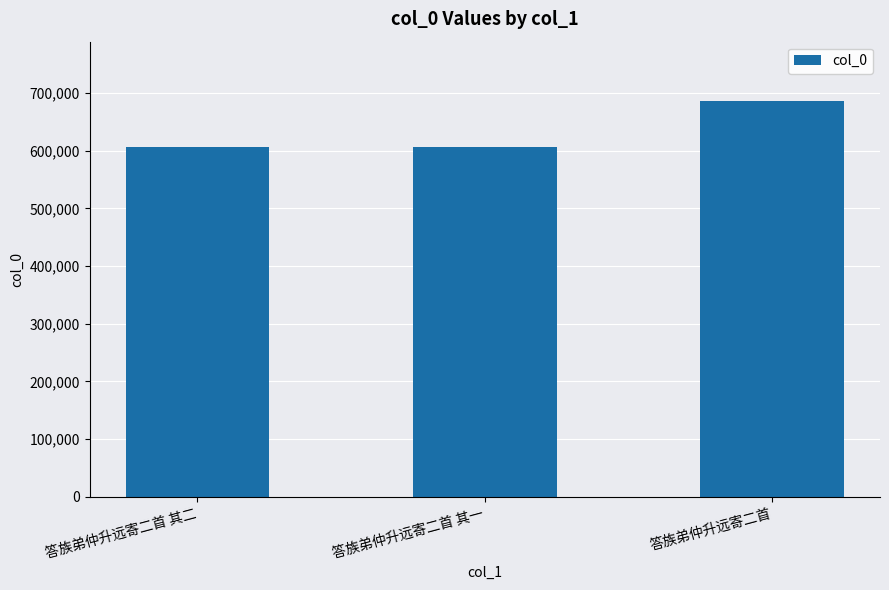

The value at 答族弟仲升远寄二首 其二 is 181246. True or false?

False